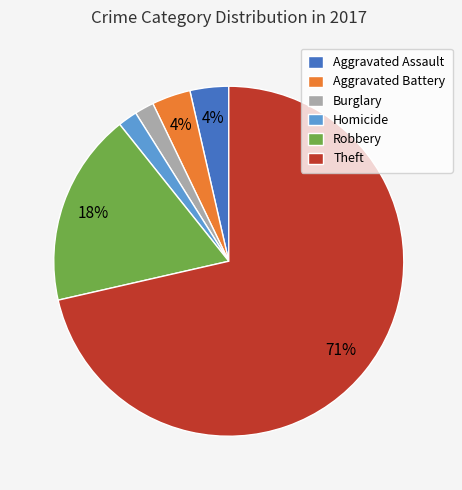

To the nearest percent, what percentage of the pie is Burglary?

2%